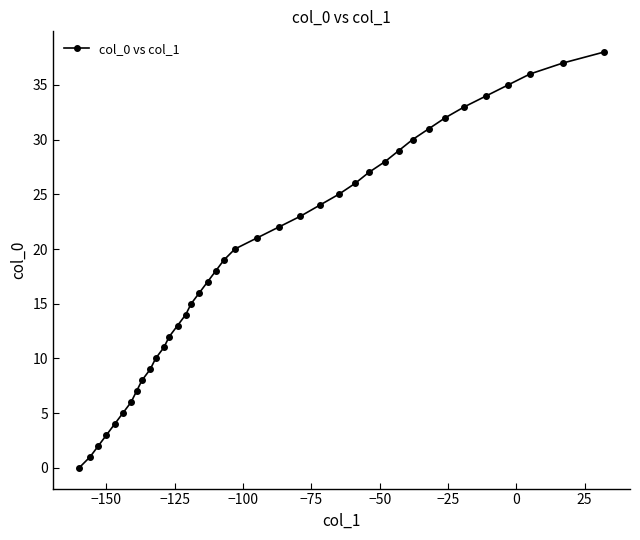

What is the maximum value shown in the chart?

38